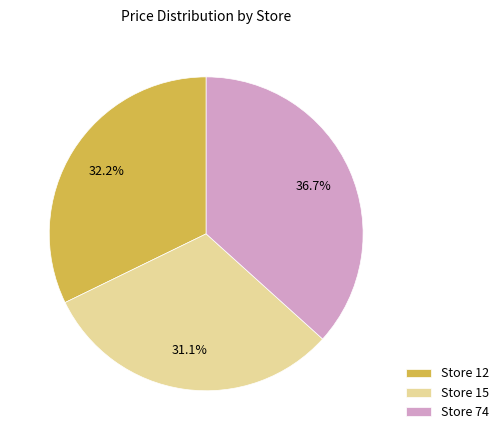

Which category has the biggest portion of the pie?

Store 74